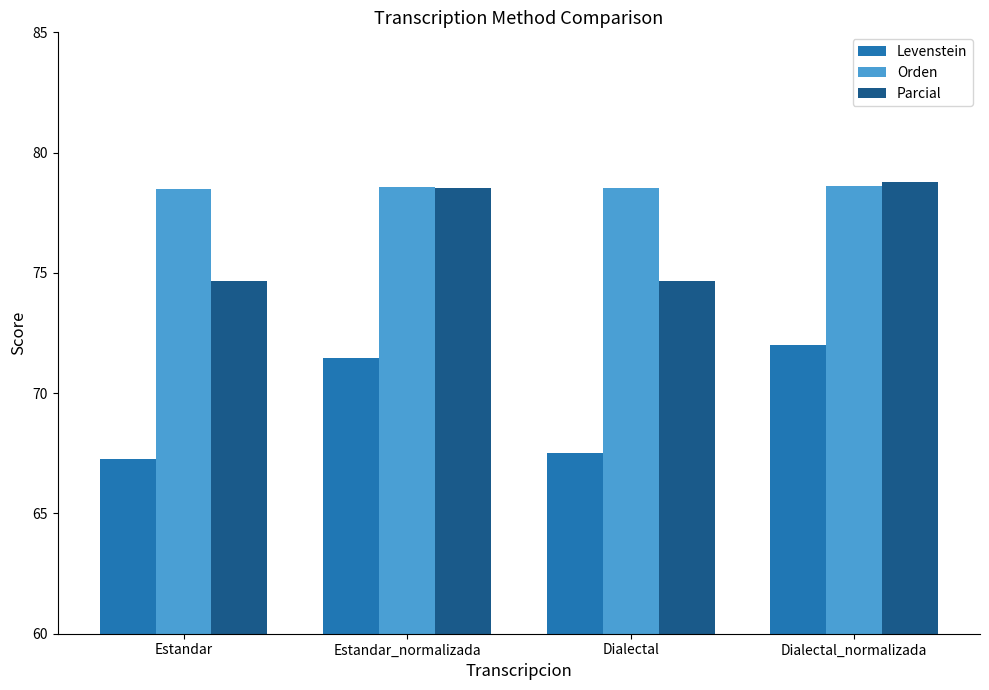

What is the label of the 4th bar from the right?

Estandar